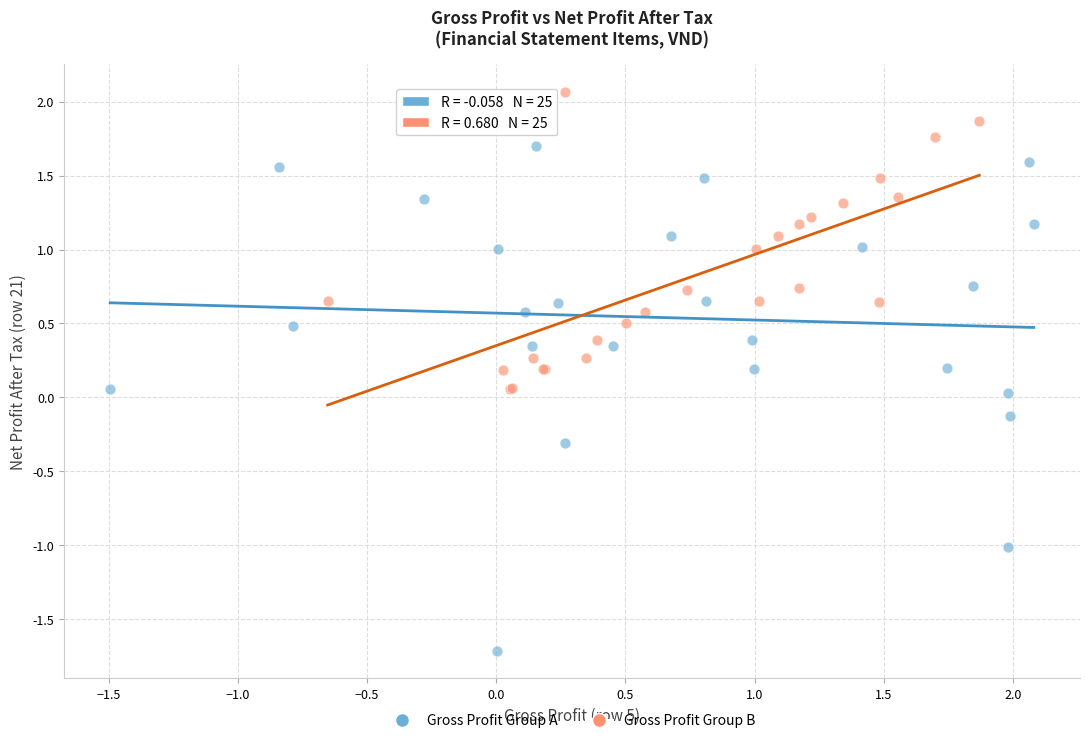

Which series contains the highest Y value?

Gross Profit Group B